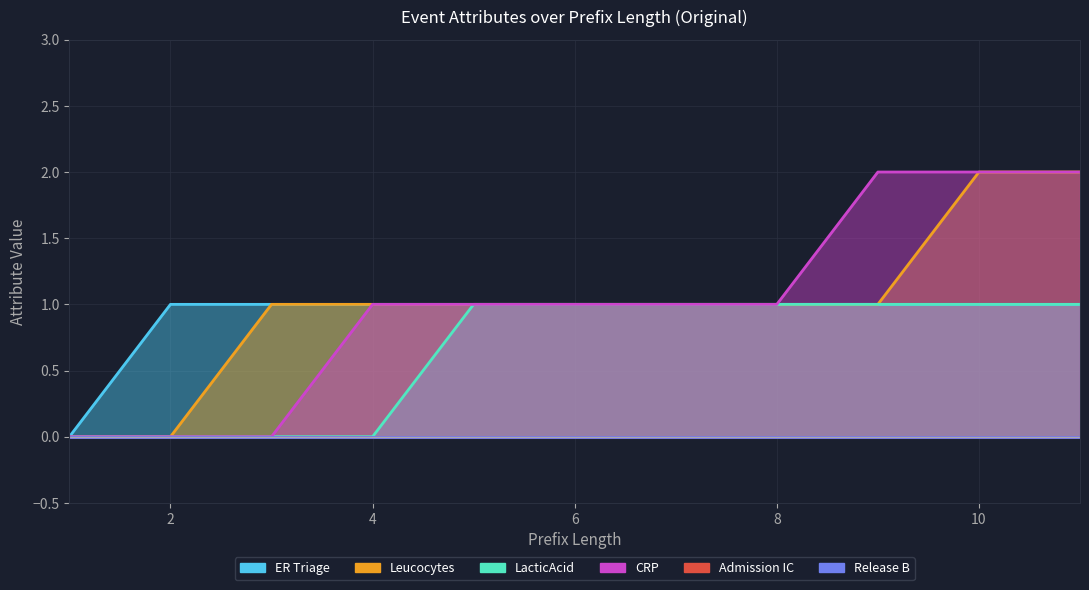

Is the value of Admission IC at 8 greater than the value of ER Triage at 10?

No